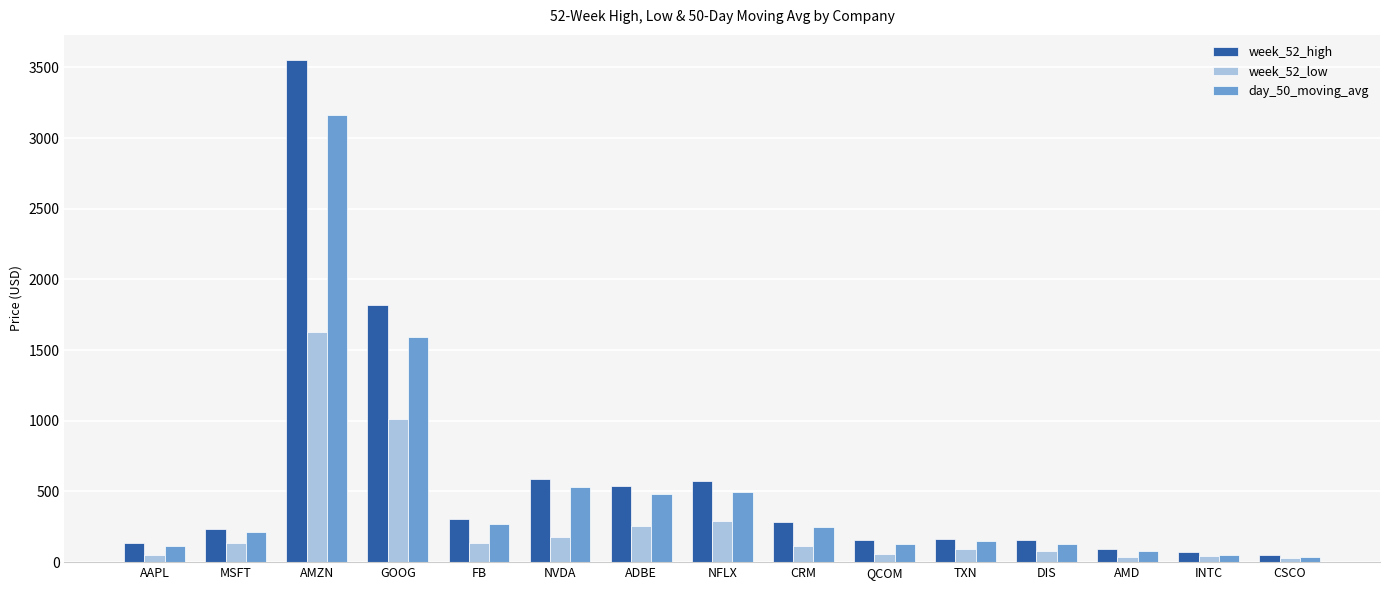

How many groups of bars are there?

15